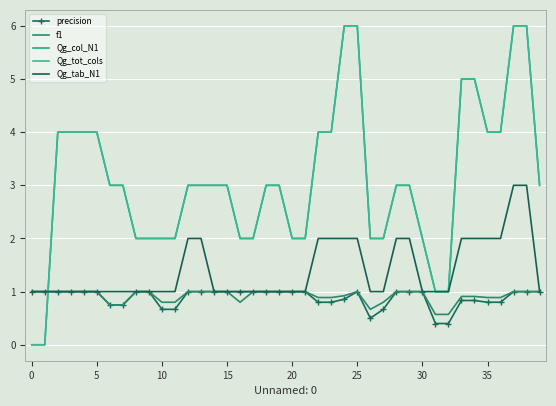

True or false: Qg_tot_cols and Qg_col_N1 intersect in this chart.

False